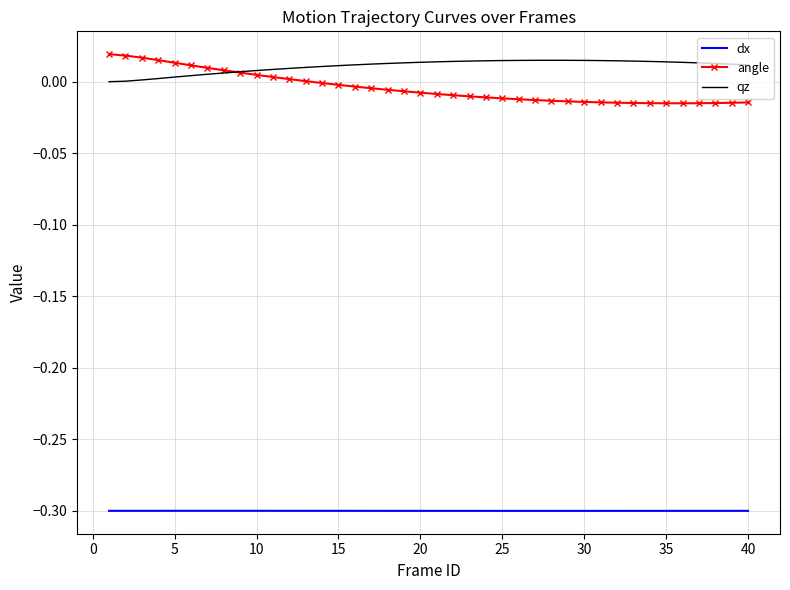

Which series has the widest spread of values?

angle